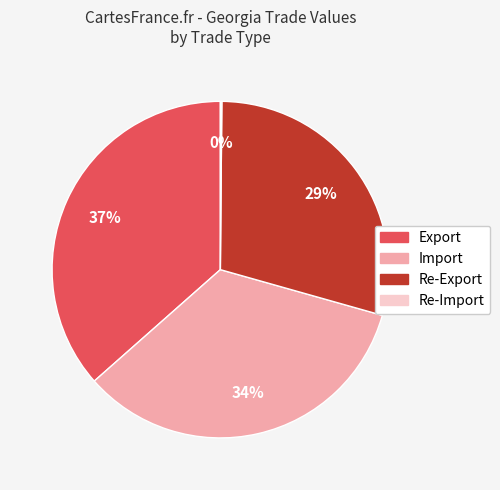

Is there any slice that represents more than half of the pie?

No